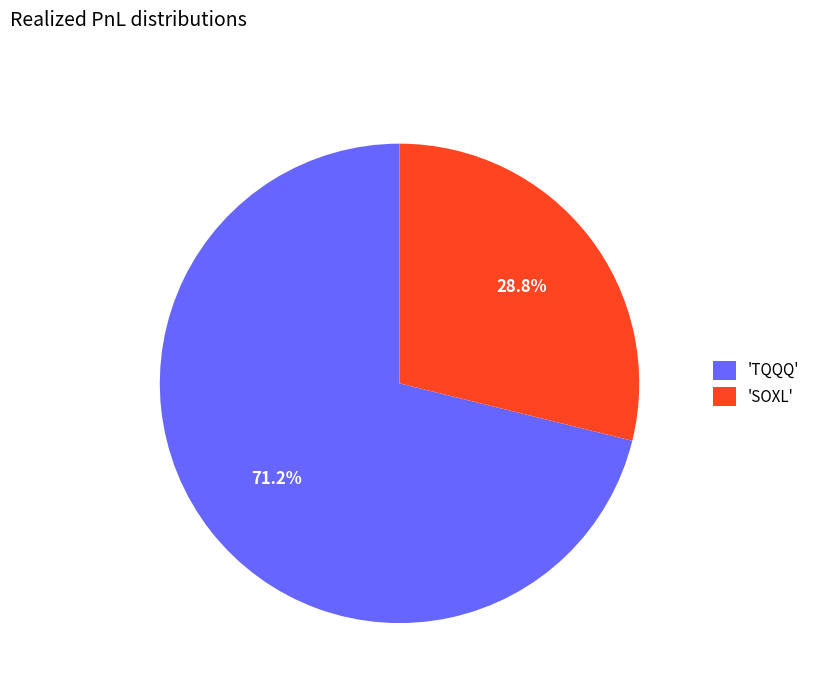

What is the majority slice?

'TQQQ'